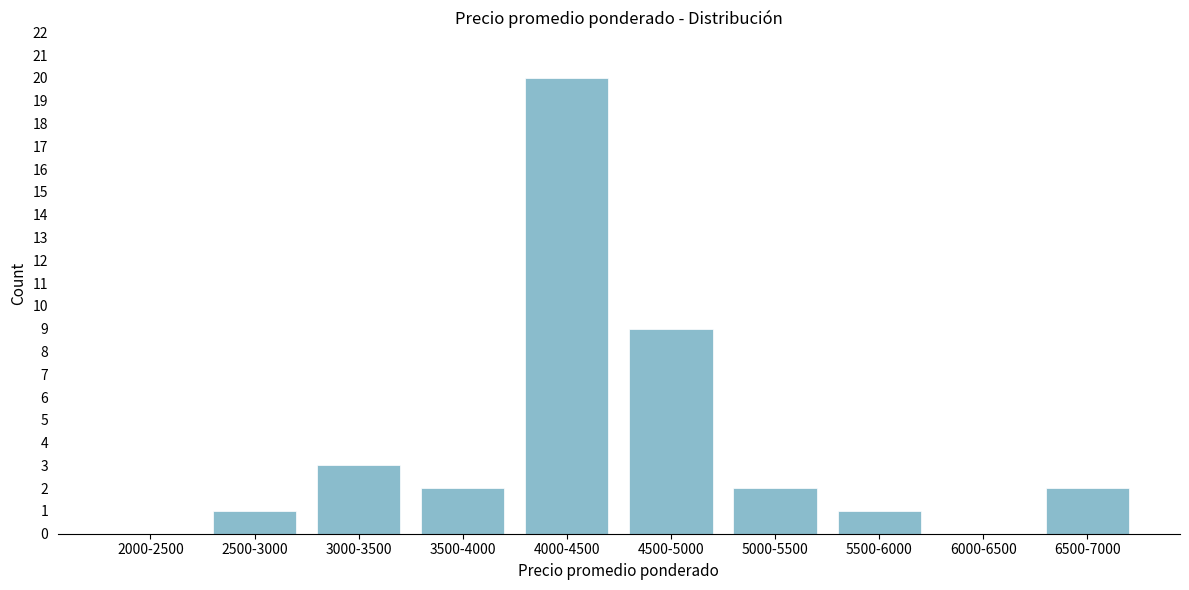

Reading left to right, transcribe all the data shown in this chart.

2000-2500=0	2500-3000=1	3000-3500=3	3500-4000=2	4000-4500=20	4500-5000=9	5000-5500=2	5500-6000=1	6000-6500=0	6500-7000=2